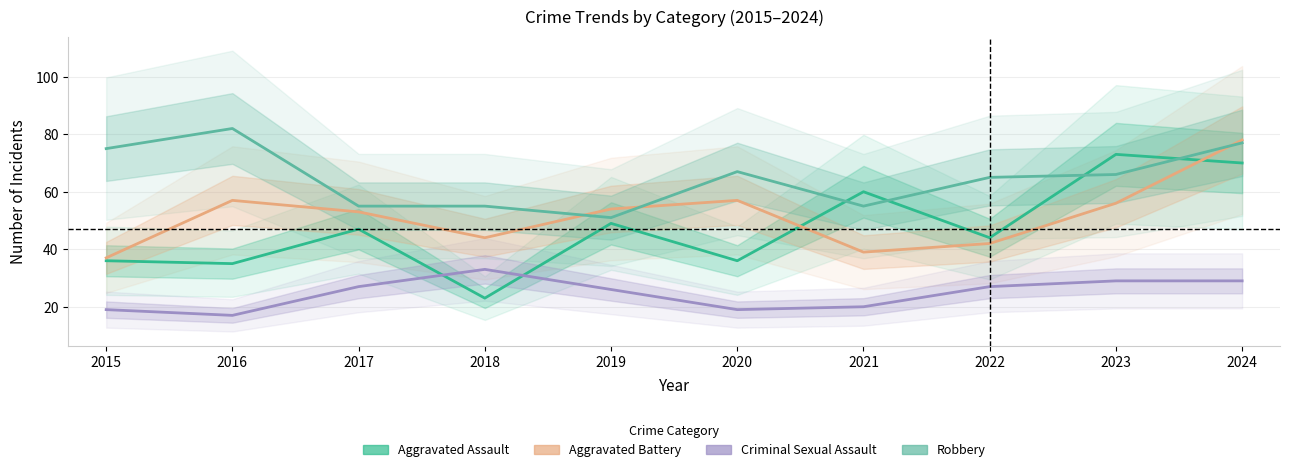

Reading left to right, list all the values displayed in this chart.

Aggravated Assault: 2015=36	2016=35	2017=47	2018=23	2019=49	2020=36	2021=60	2022=44	2023=73	2024=70
Aggravated Battery: 2015=37	2016=57	2017=53	2018=44	2019=54	2020=57	2021=39	2022=42	2023=56	2024=78
Criminal Sexual Assault: 2015=19	2016=17	2017=27	2018=33	2019=26	2020=19	2021=20	2022=27	2023=29	2024=29
Robbery: 2015=75	2016=82	2017=55	2018=55	2019=51	2020=67	2021=55	2022=65	2023=66	2024=77